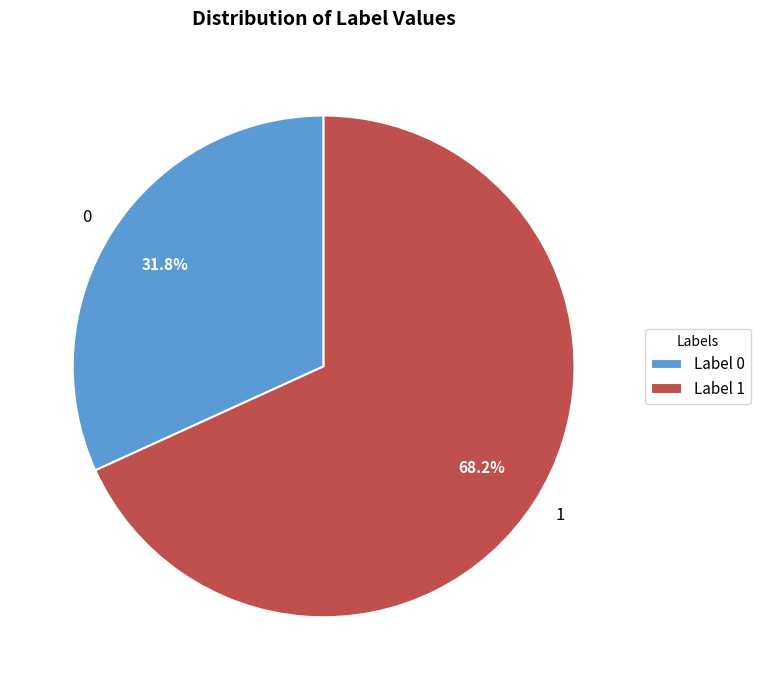

What is the ratio of the value at 0 to the value at 1?

0.5